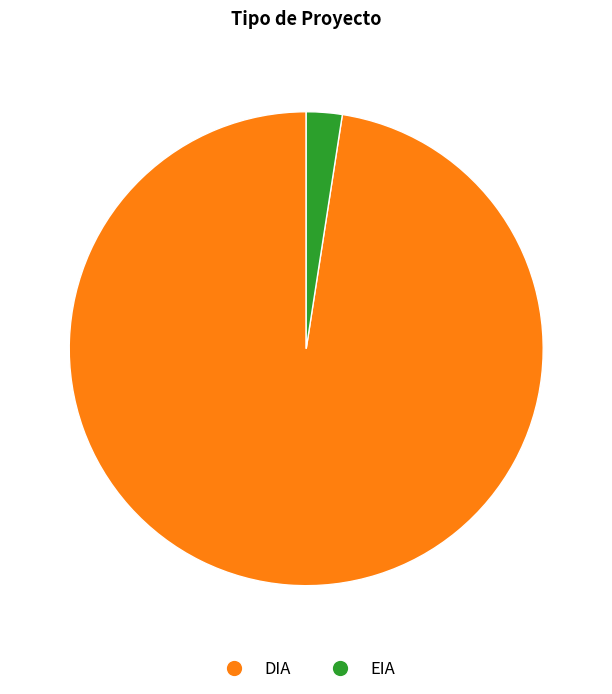

The EIA slice represents 2% of the pie. True or false?

True